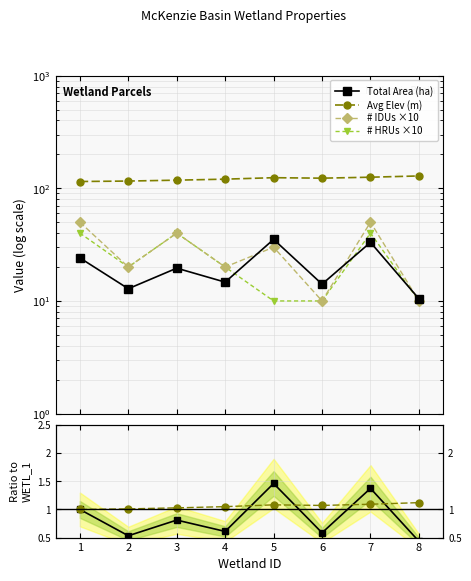

Is the value of Avg Elev (m) at 7 greater than the value of Area ratio at 3?

Yes